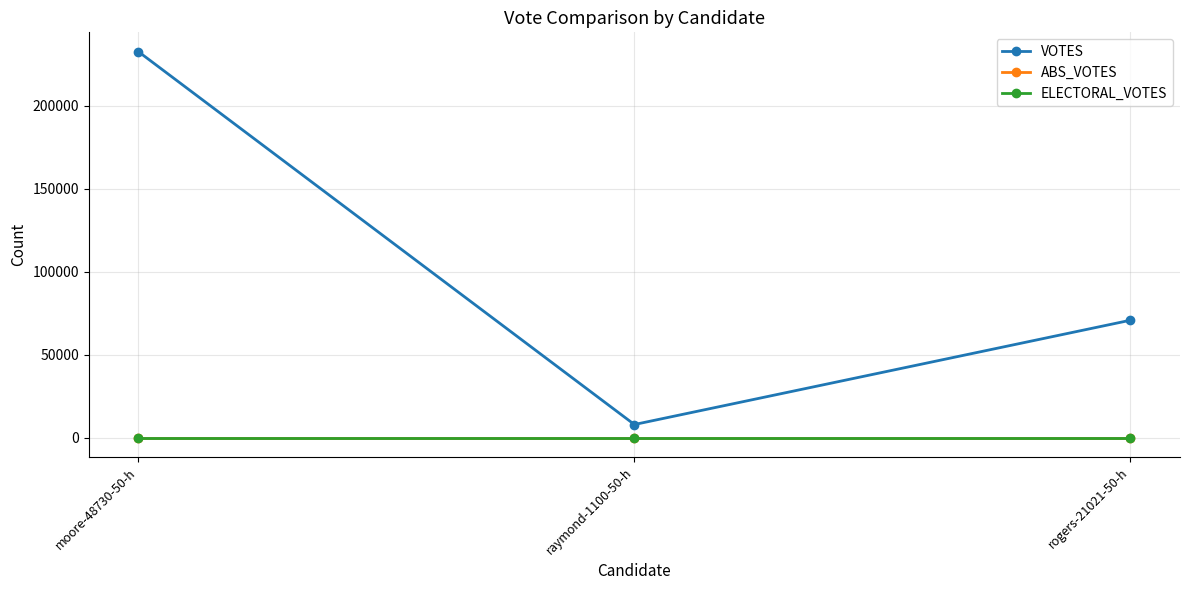

Does the chart have visible grid lines?

Yes